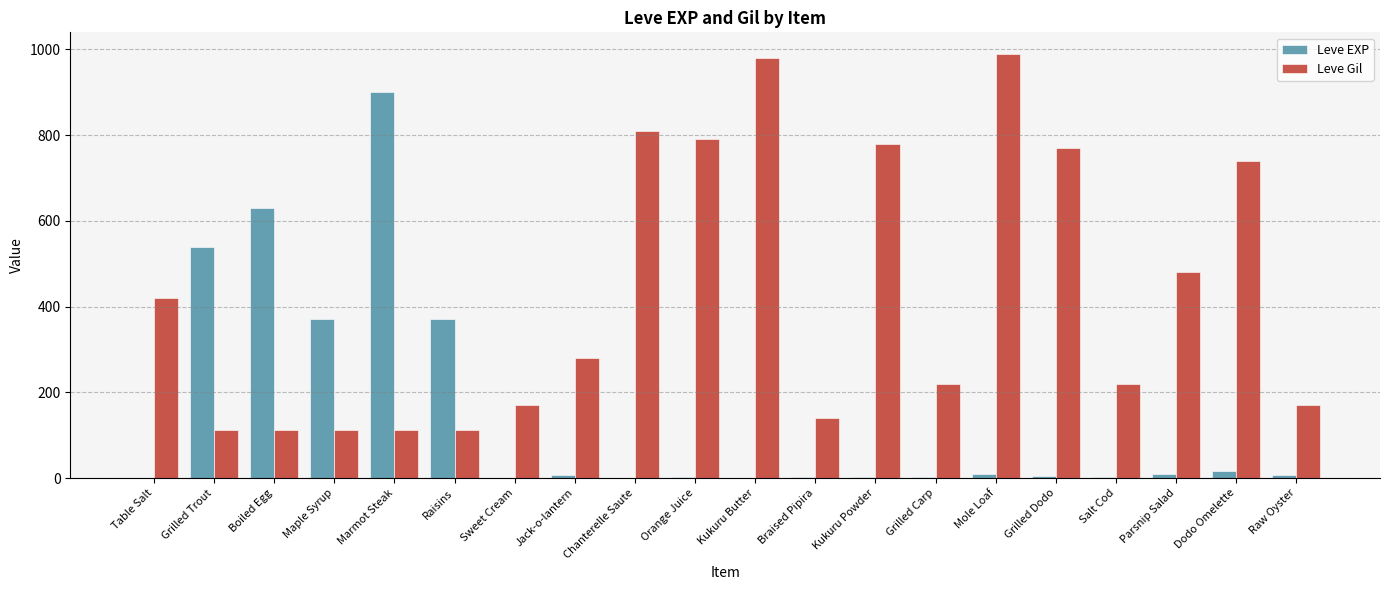

What is the difference between the Leve Gil values at Marmot Steak and Raisins?

1